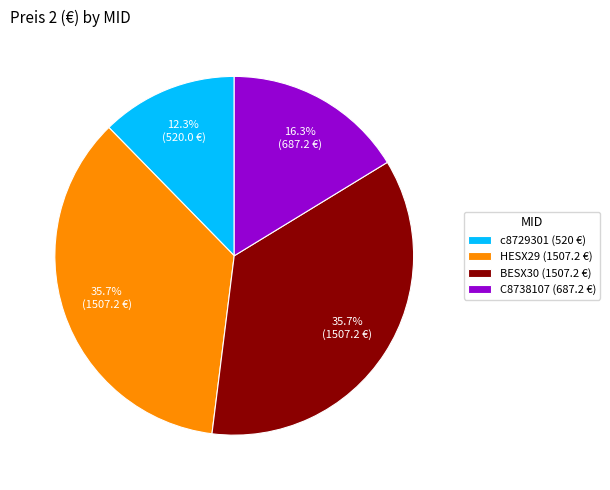

Does c8729301 represent more than half of the total?

No